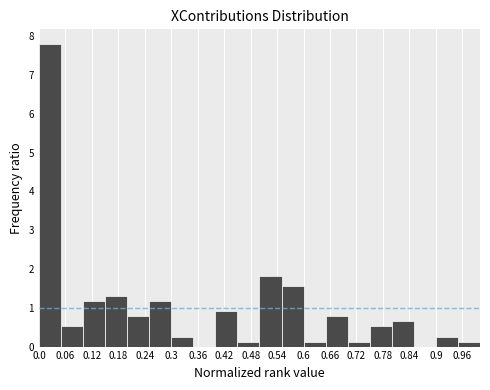

What is the height of the bar covering 0.25 to 0.30 on the x-axis? The values are not printed on the chart, so give them approximately, as read against the axis.

1.2